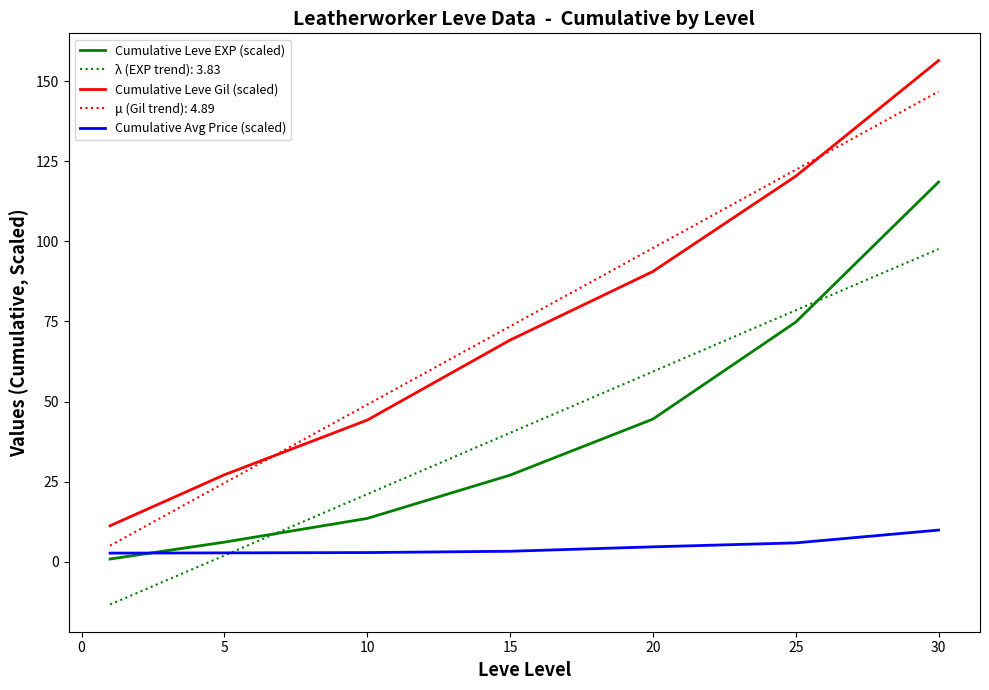

True or false: Cumulative Leve EXP (scaled) has more than 2 points higher than both neighbors.

False